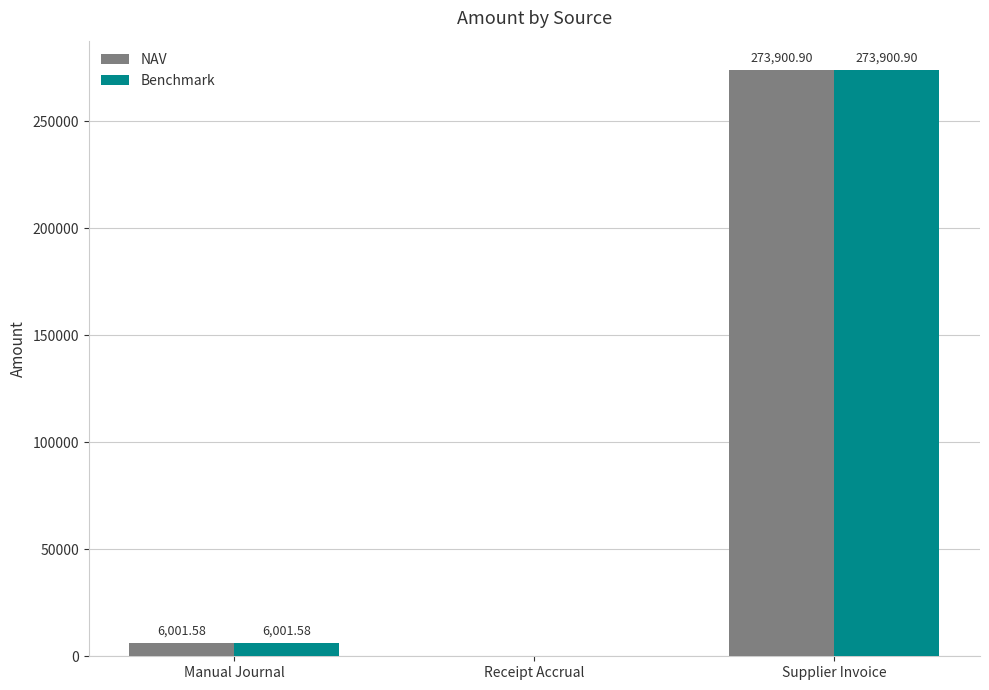

What is the sum of the NAV values at Receipt Accrual and Manual Journal?

6001.6